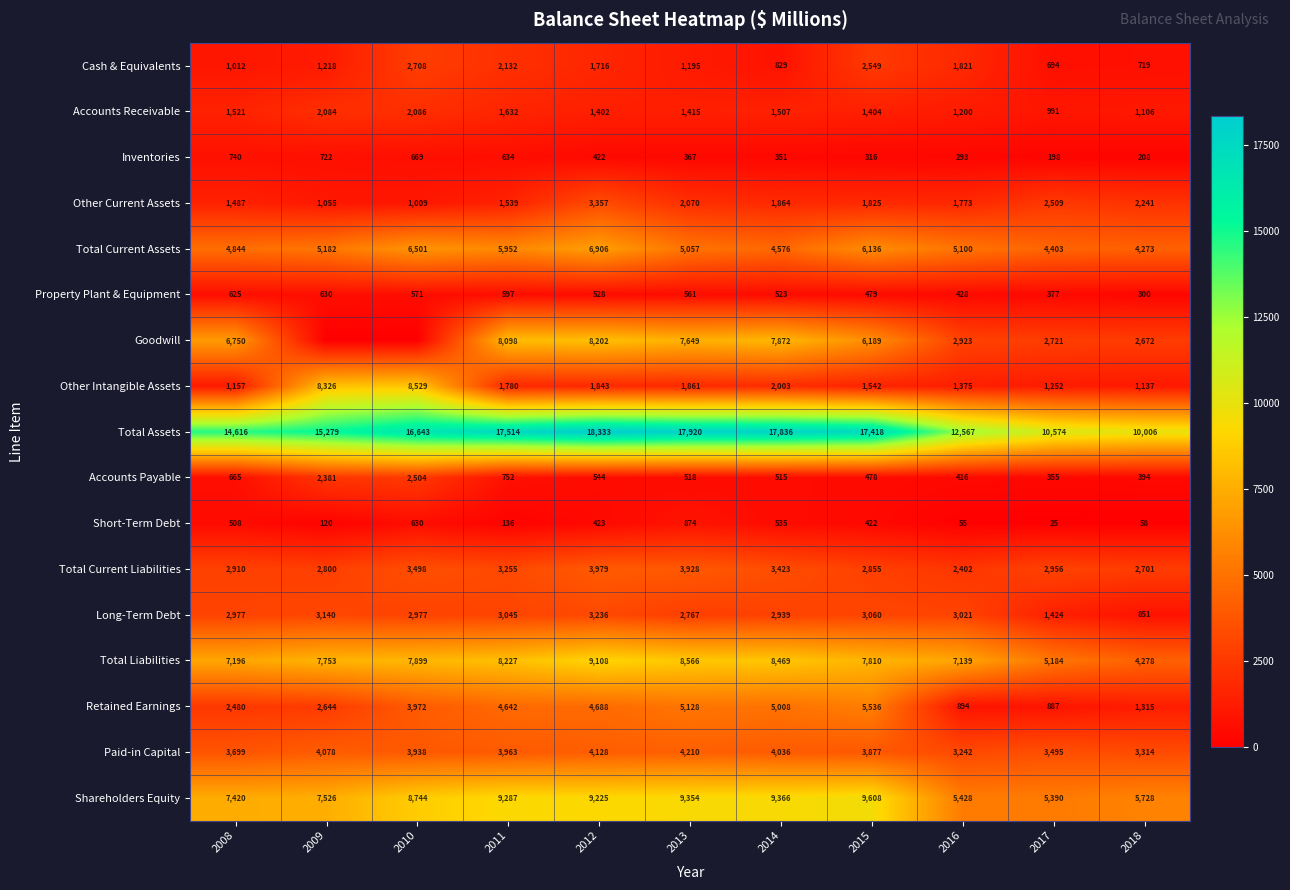

Read the Total Current Liabilities value at 2011, to the nearest 50.

3250